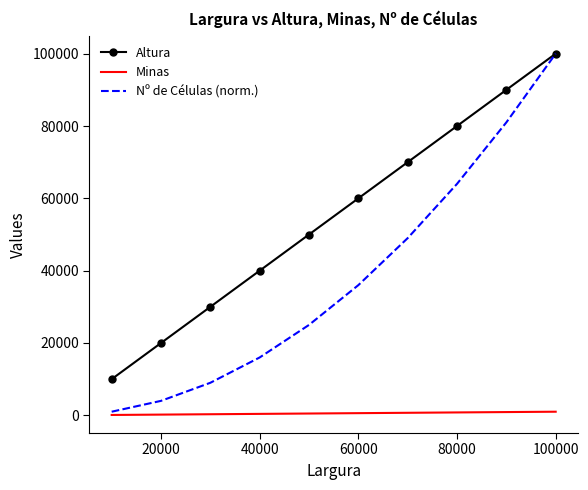

Which series has the largest range (max minus min)?

Nº de Células (norm.)